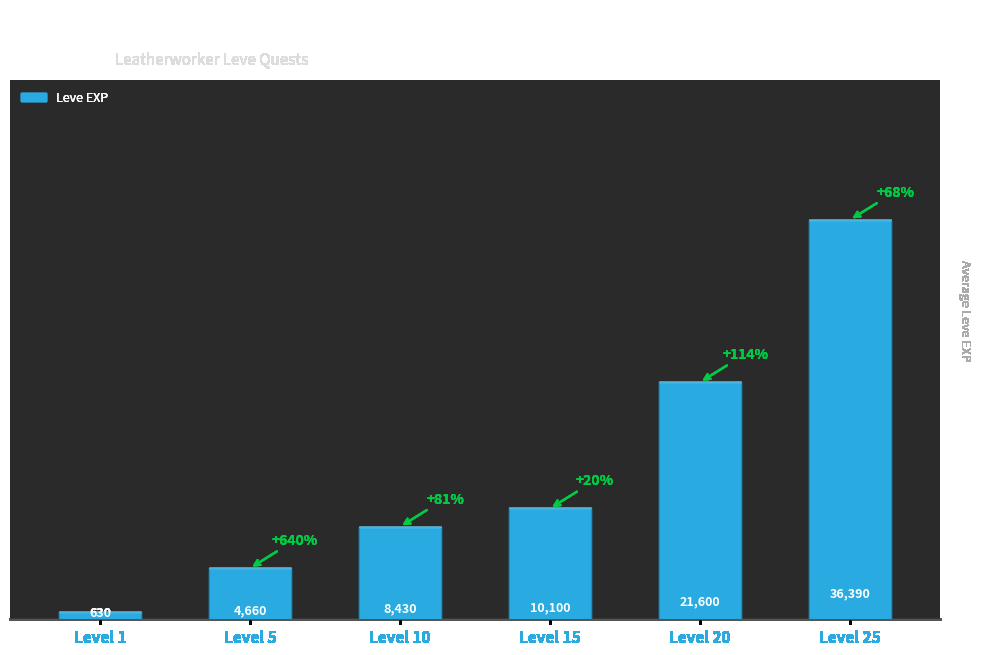

At which label is the value closest to 18510?

Level 20